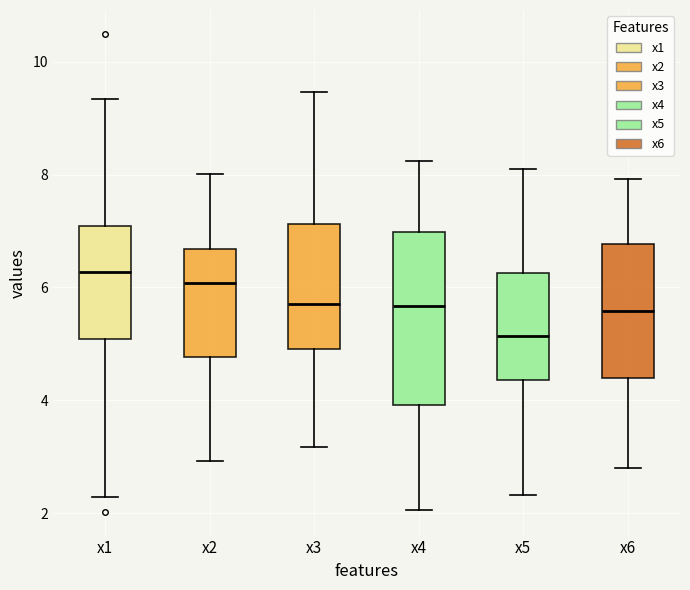

Where does the upper whisker of the box for x4 end on the y-axis? The values are not printed on the chart, so give them approximately, as read against the axis.

8.2